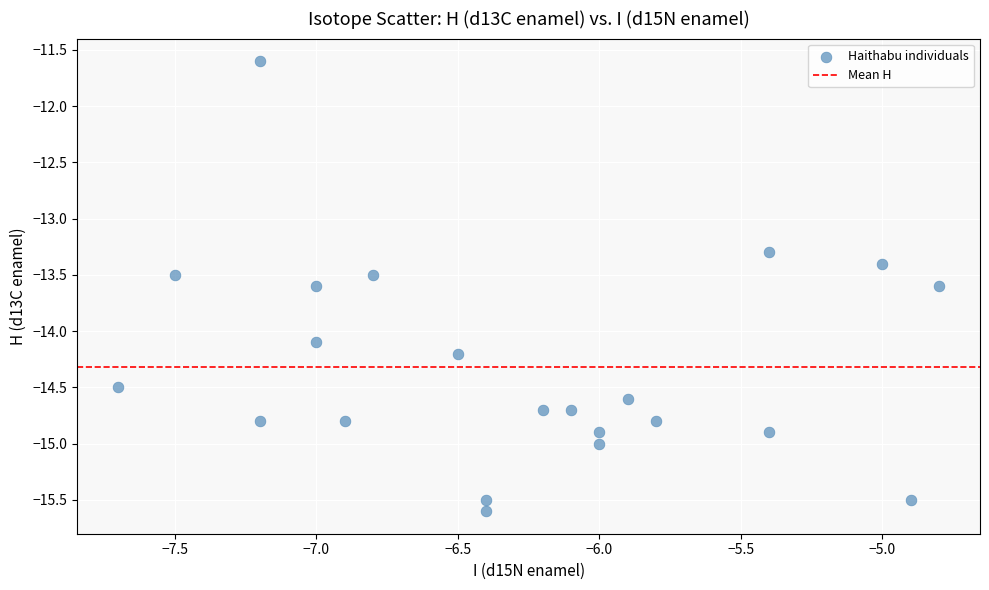

What Y value in the scatter plot is closest to -13?

-13.3